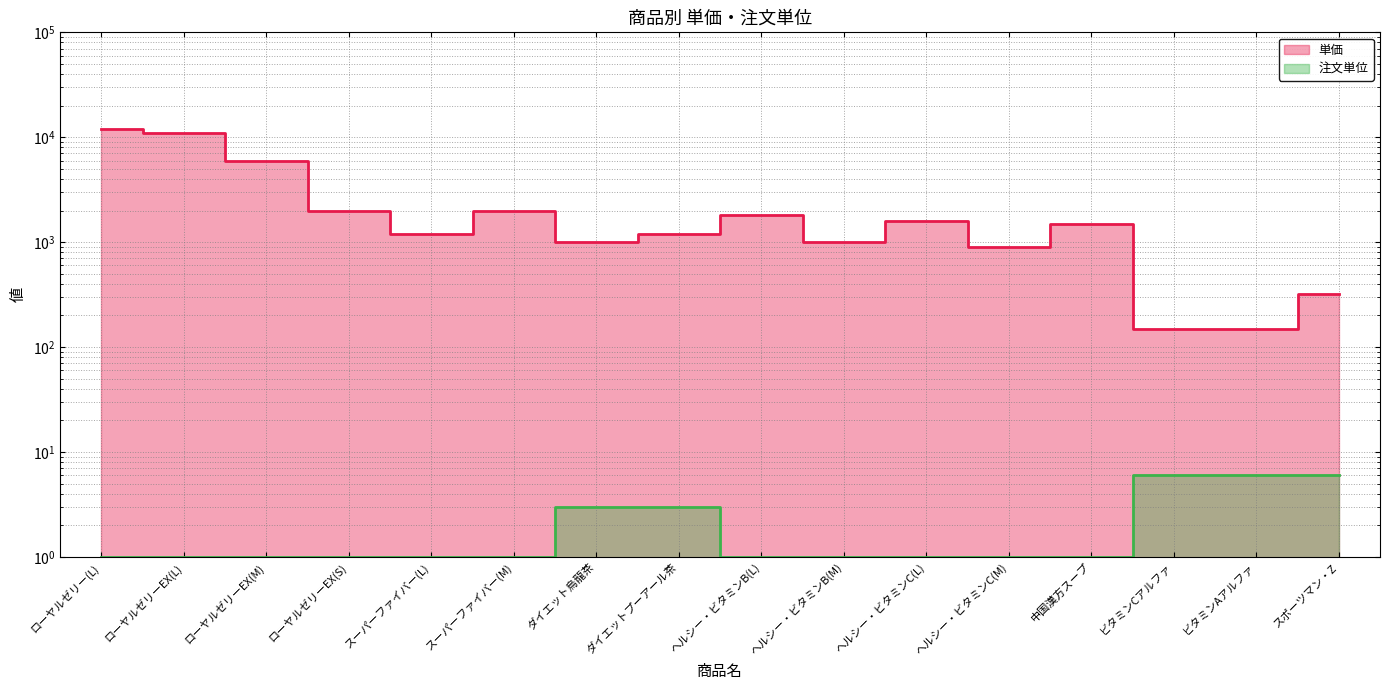

Which has a higher value, ヘルシー・ビタミンC(M) or ヘルシー・ビタミンC(L)?

ヘルシー・ビタミンC(L)